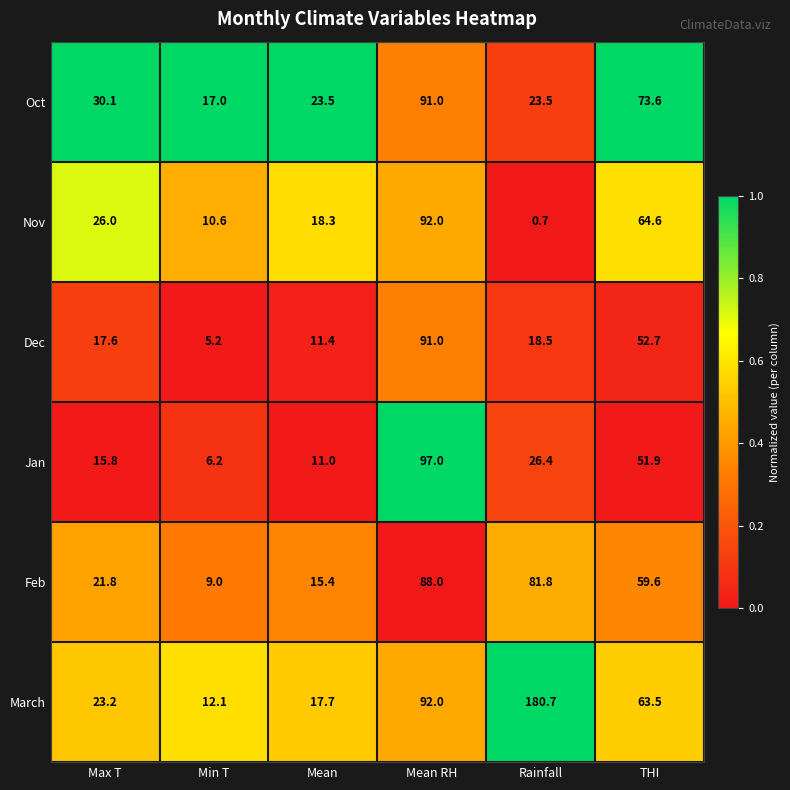

What is the difference between the highest and lowest values at Mean RH?

9.0